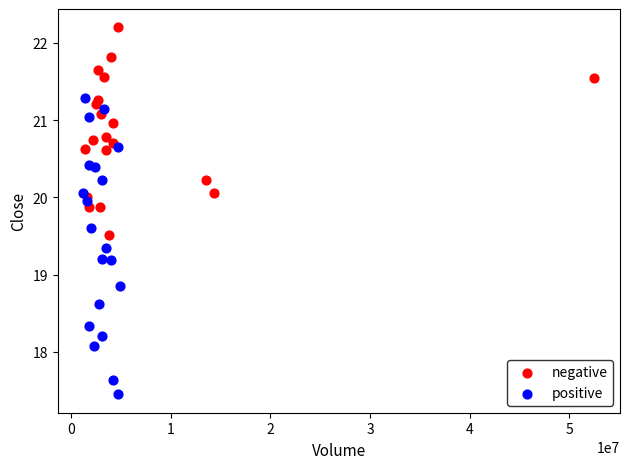

Which series reaches the maximum Y coordinate?

negative